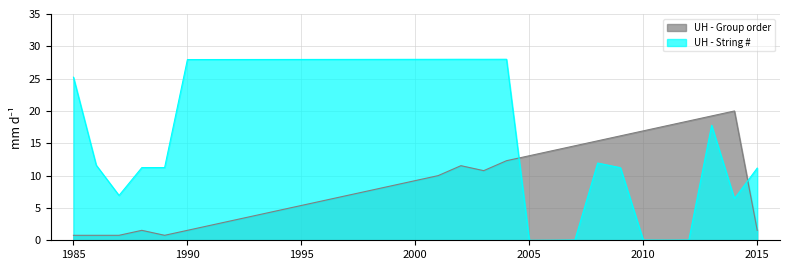

True or false: UH - Group order has a value of 1.4 at 1995.

False